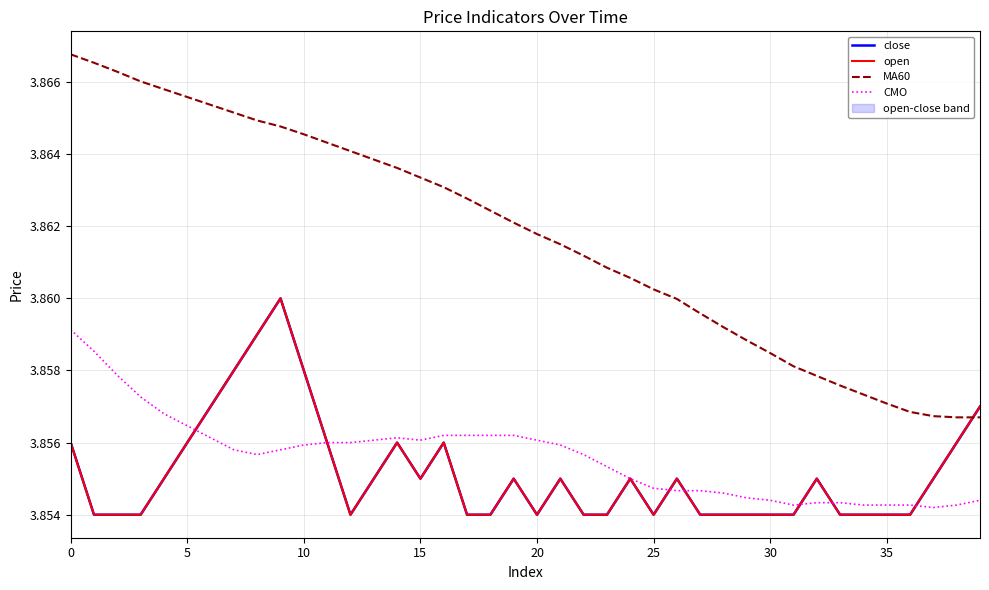

True or false: CMO and close cross at least once.

True